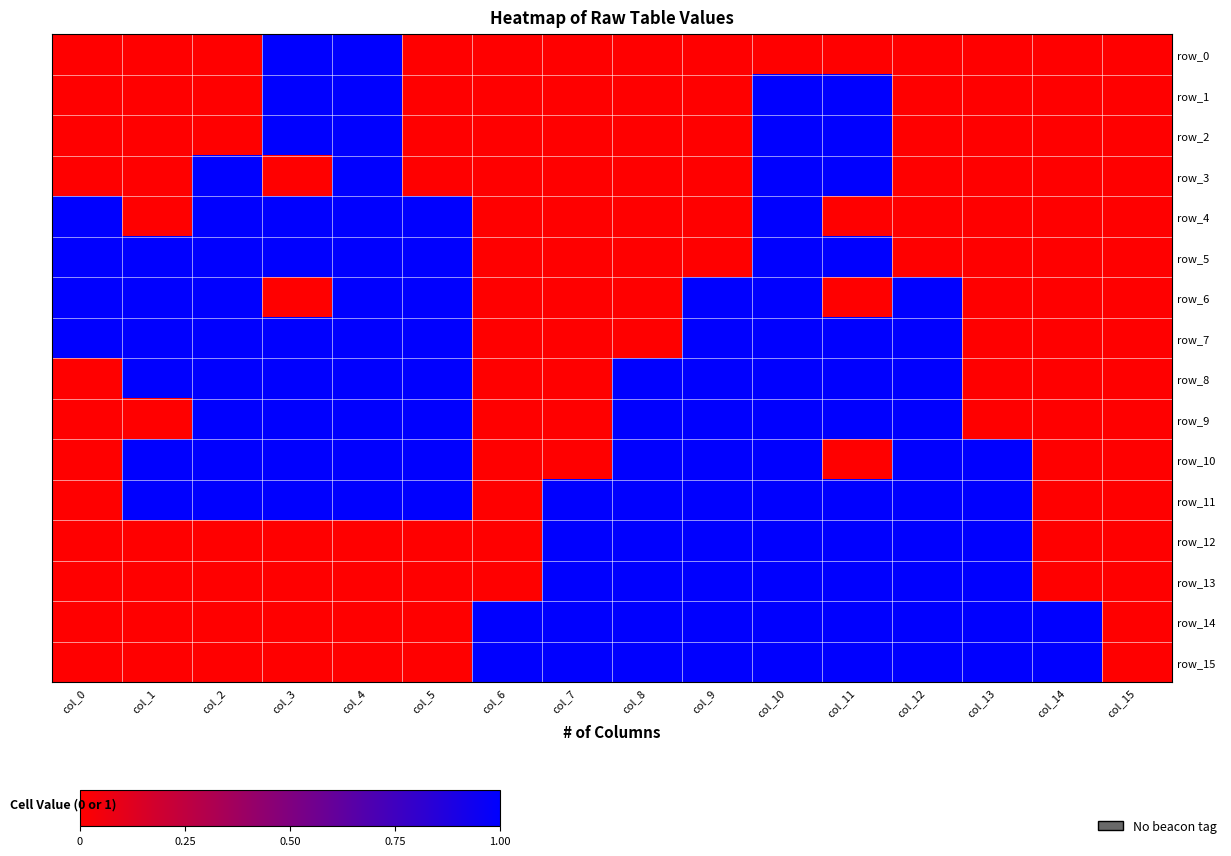

True or false: row_9 has a value of 0 at col_7.

True